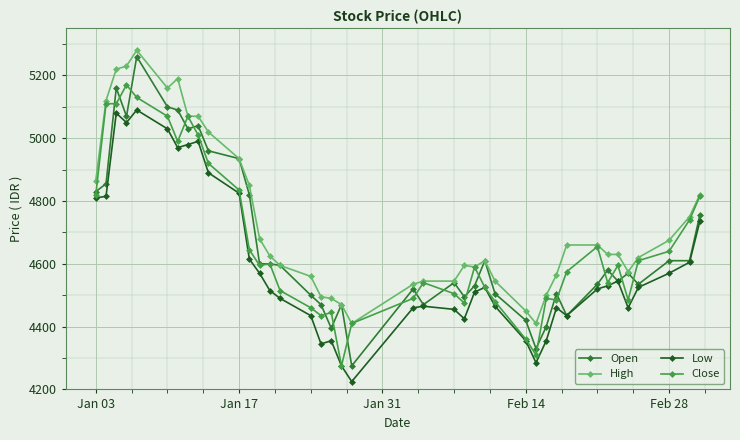

Which series has the largest total across all categories?

High